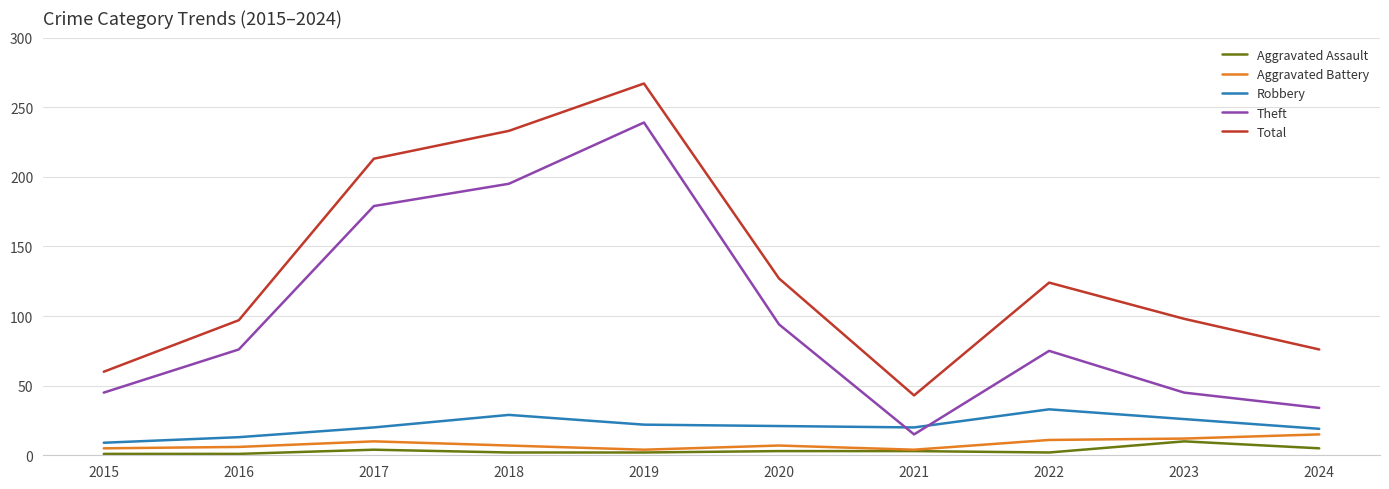

What is the sum of all Robbery values?

212